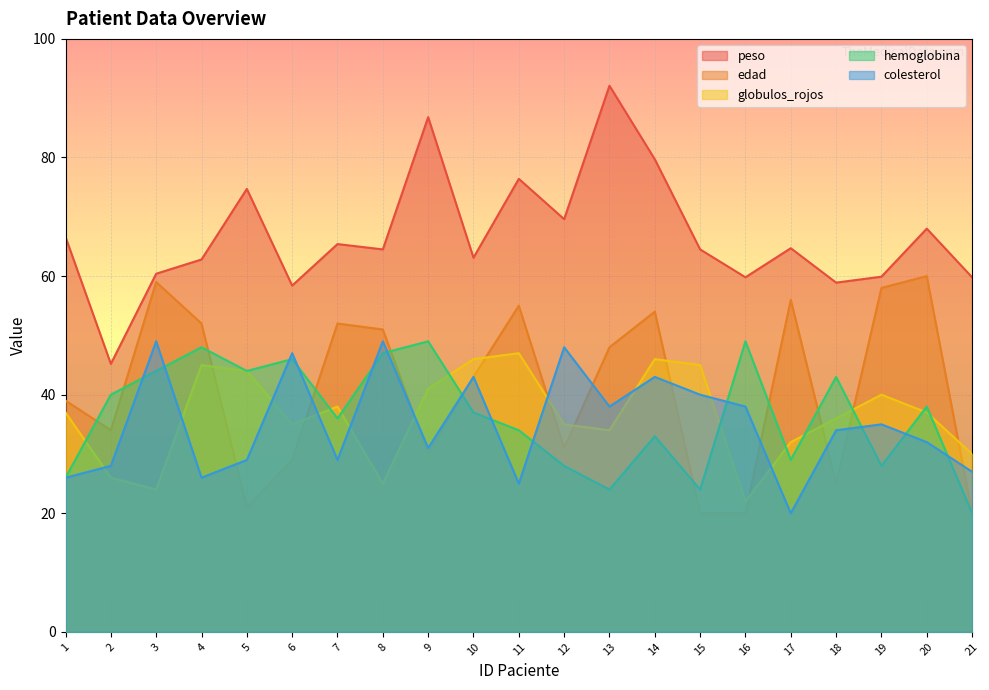

How many values in the peso series are below 64?

9